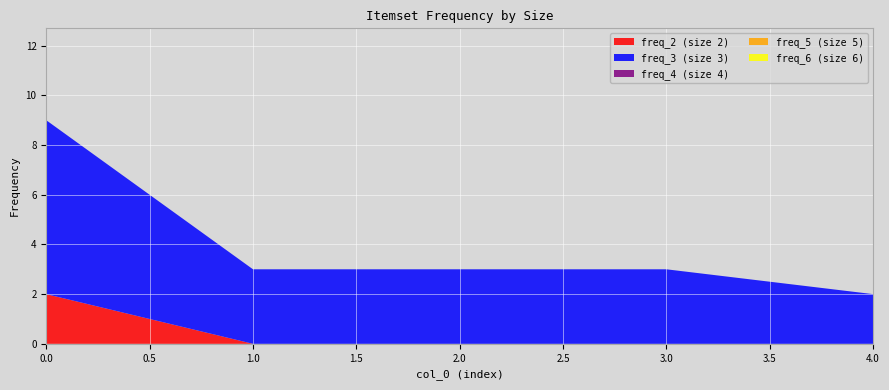

Reading left to right, transcribe all the data shown in this chart.

freq_2: 2	0	0	0	0
freq_3: 7	3	3	3	2
freq_4: 0	0	0	0	0
freq_5: 0	0	0	0	0
freq_6: 0	0	0	0	0